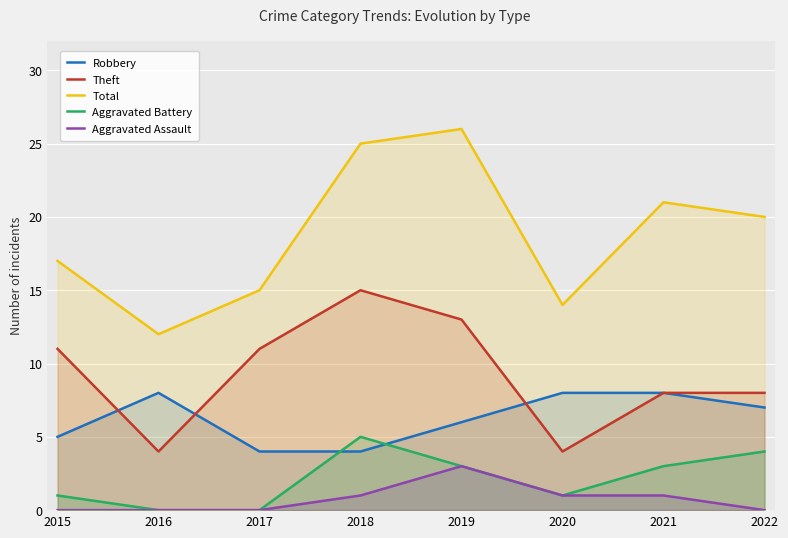

What is the difference between the second highest and minimum values in the Aggravated Assault series?

1